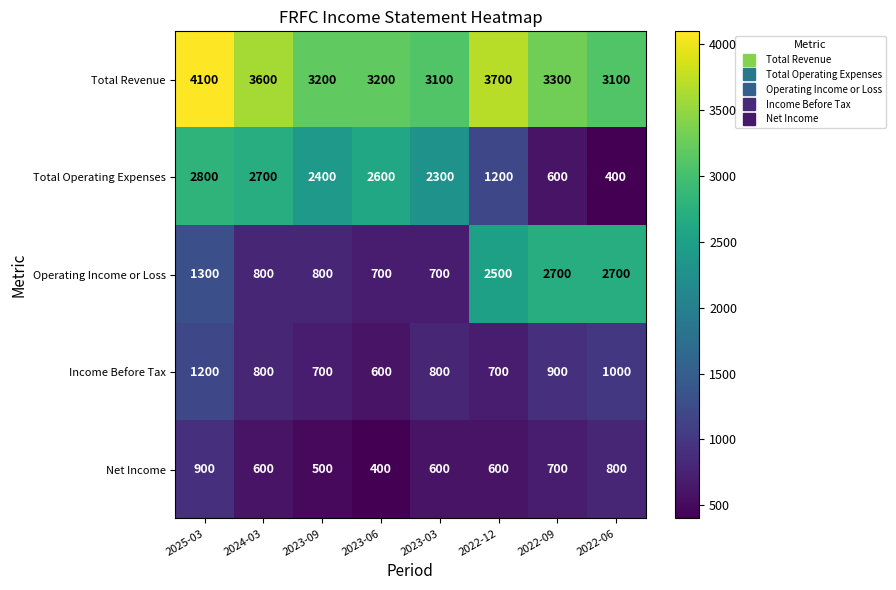

True or false: Income Before Tax has a value of 1200 at 2025-03.

True